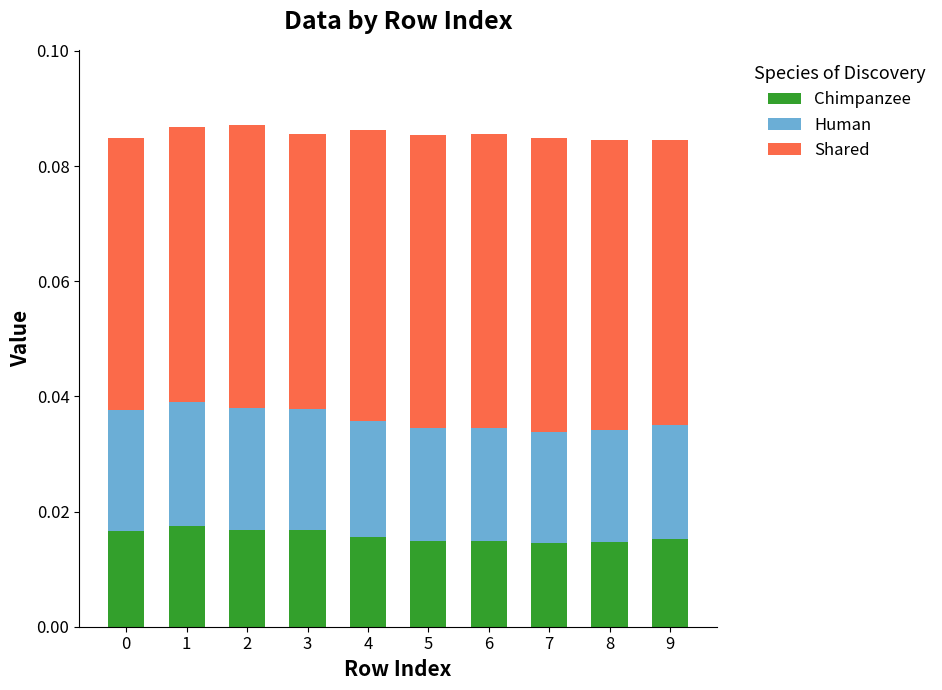

What is the approximate value of Shared at 6?

0.1